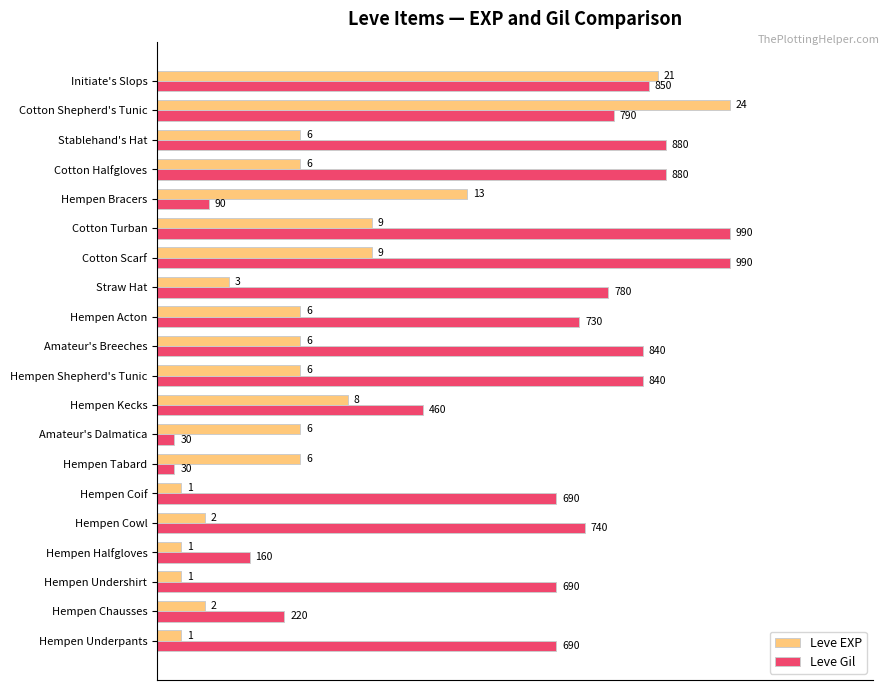

What are all the series names shown in the legend?

Leve EXP, Leve Gil